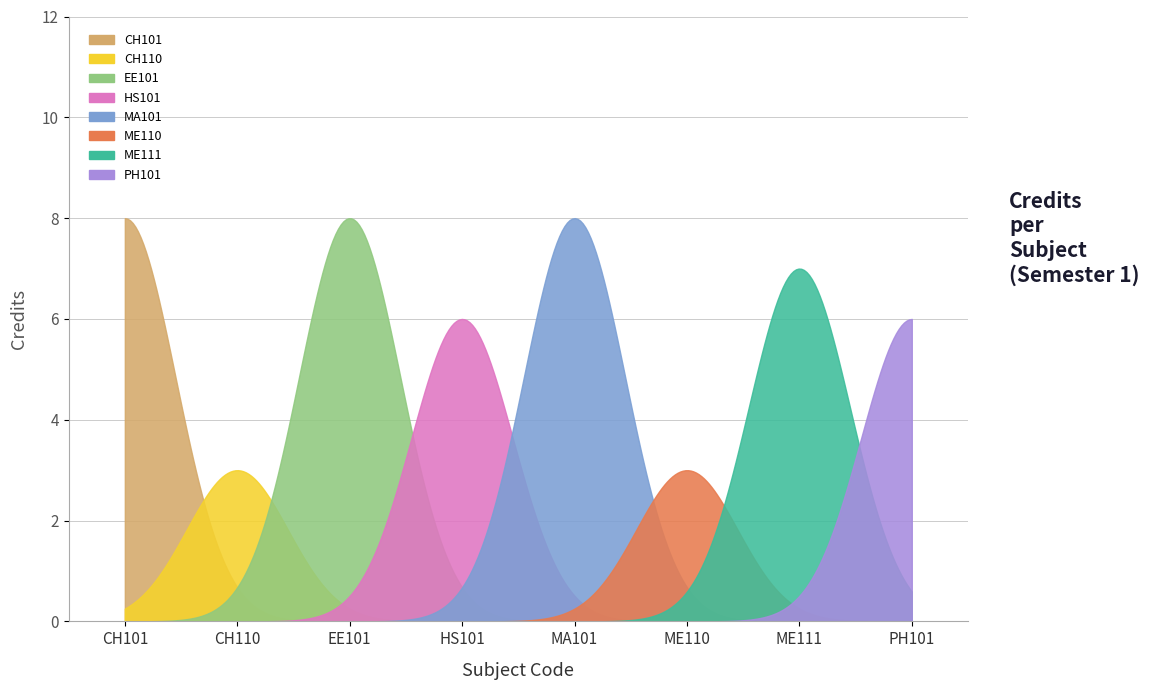

Where is the data nearest to the value 5?

HS101